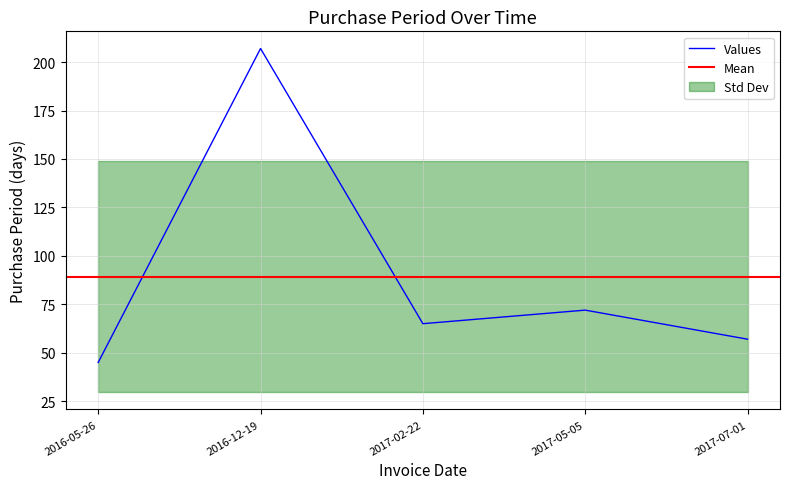

Read the value at 2017-02-22.

65